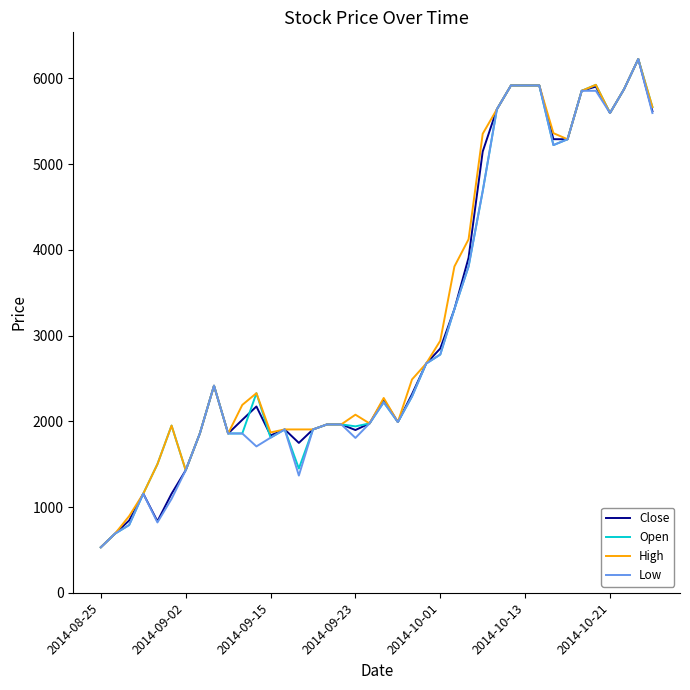

What is the minimum value shown in the chart?

531